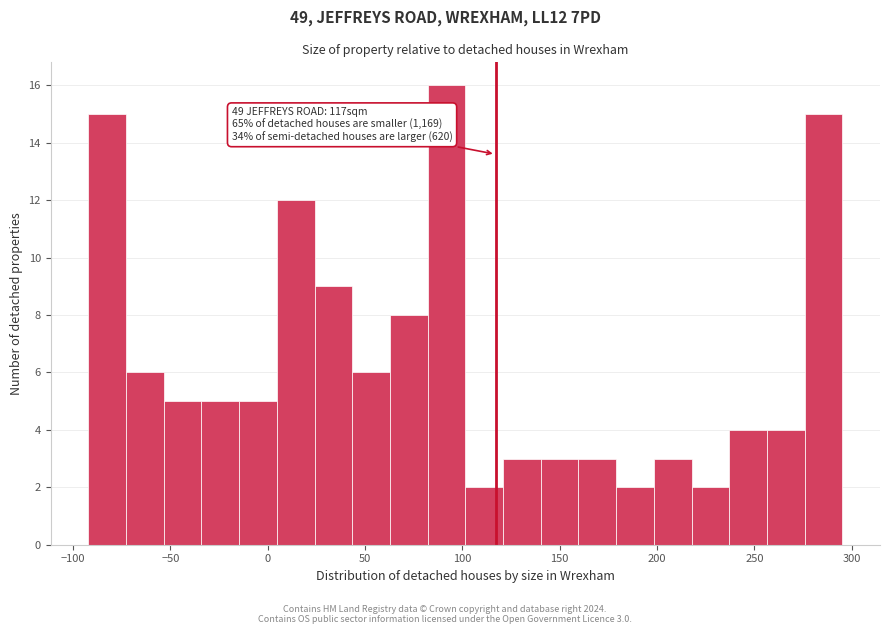

Read against the x-axis, roughly where is the centre of the tallest bar?

90